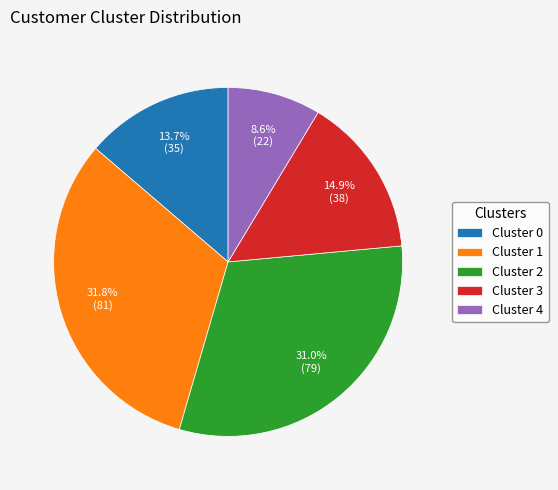

Which slice is the smallest?

Cluster 4